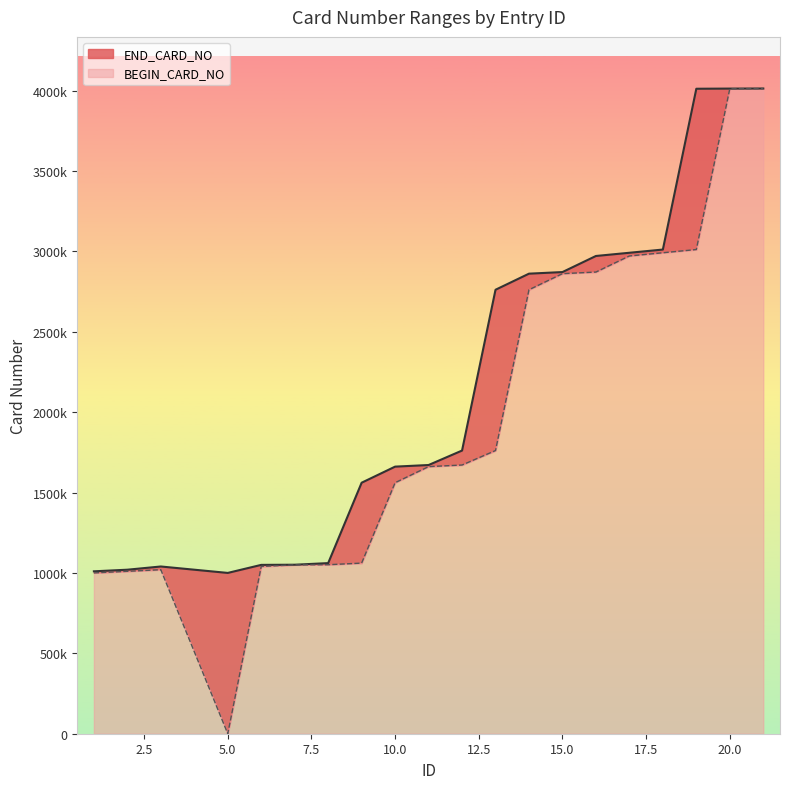

Which category has the highest value across all series?

21